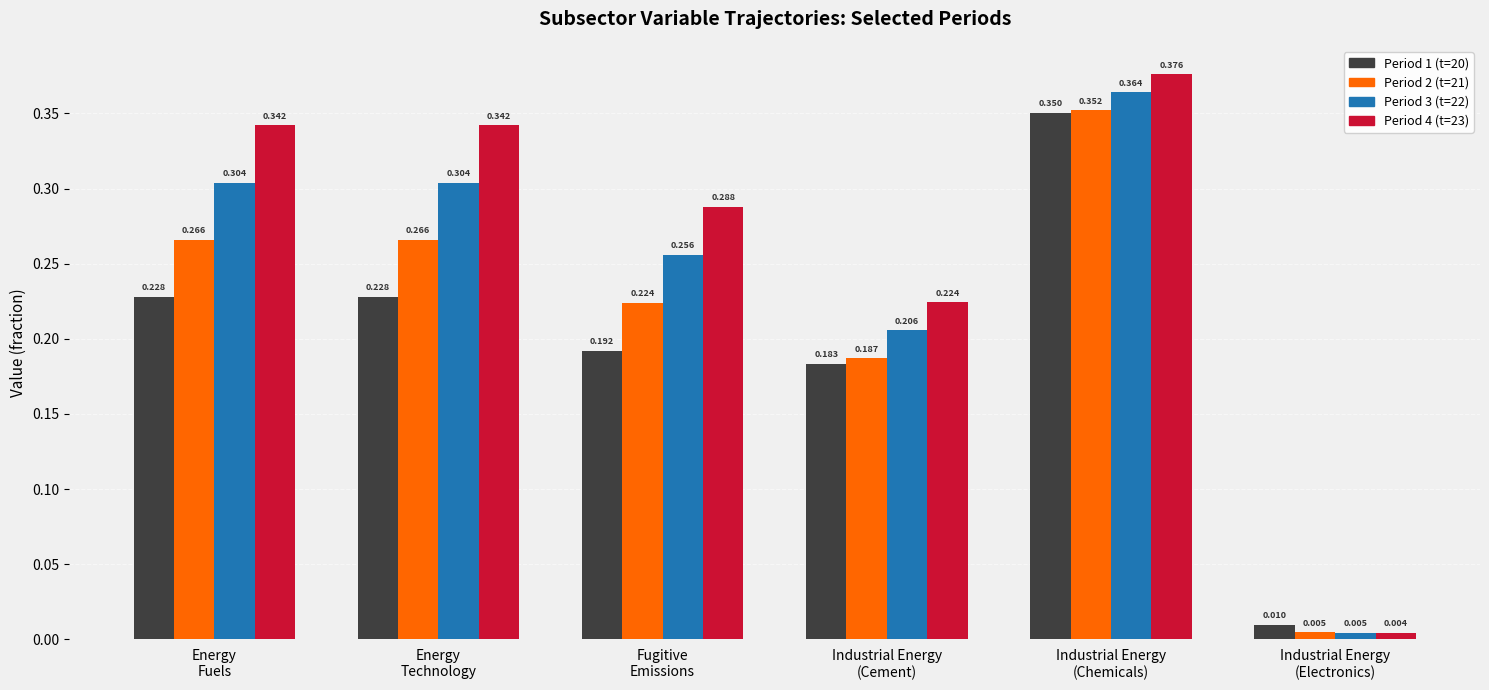

What is the sum of all Period 1 (t=20) values?

1.2